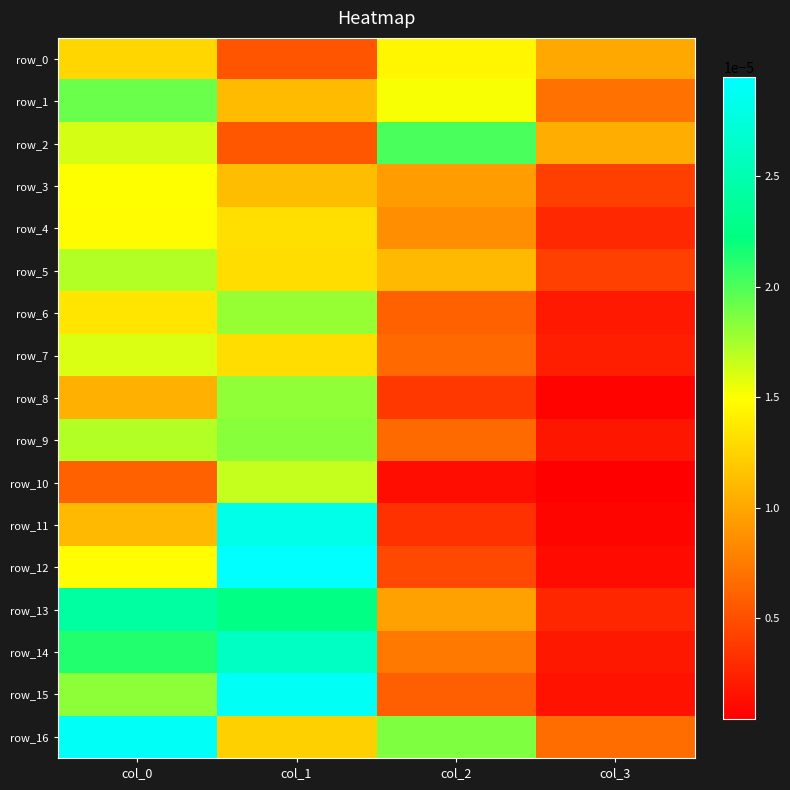

How many categories are shown in the chart?

4